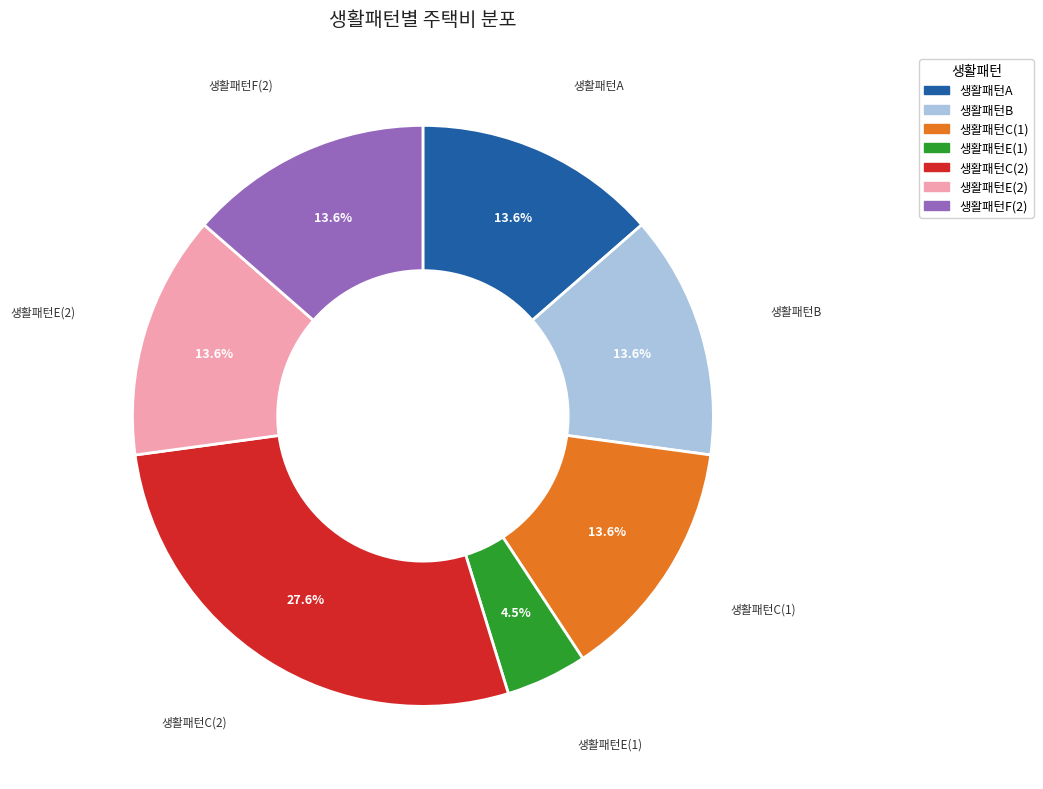

Is there any slice that represents more than half of the pie?

No